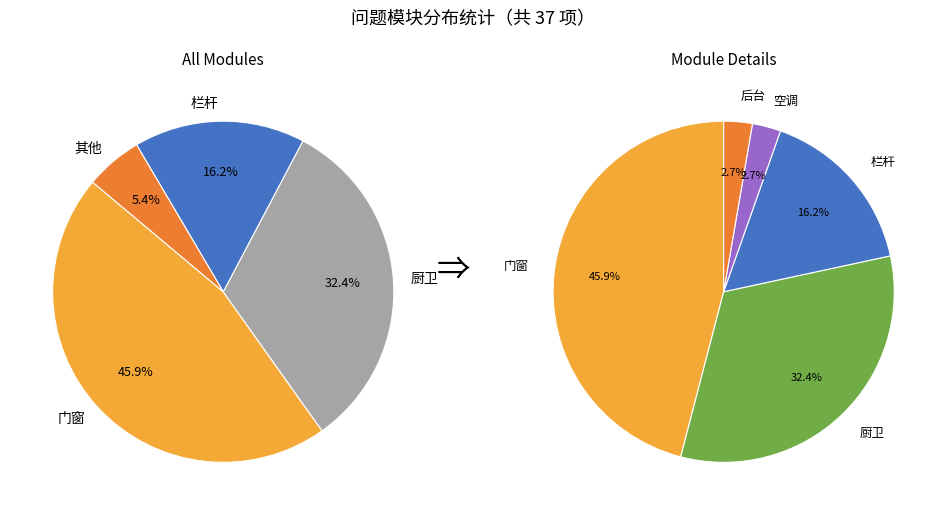

Is 厨卫 the majority of the pie?

No